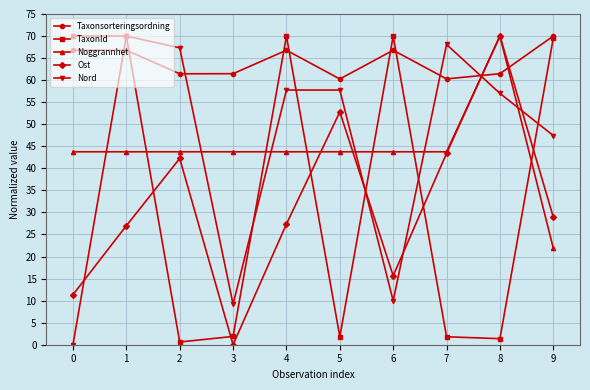

Where is the first local minimum for TaxonId?

2